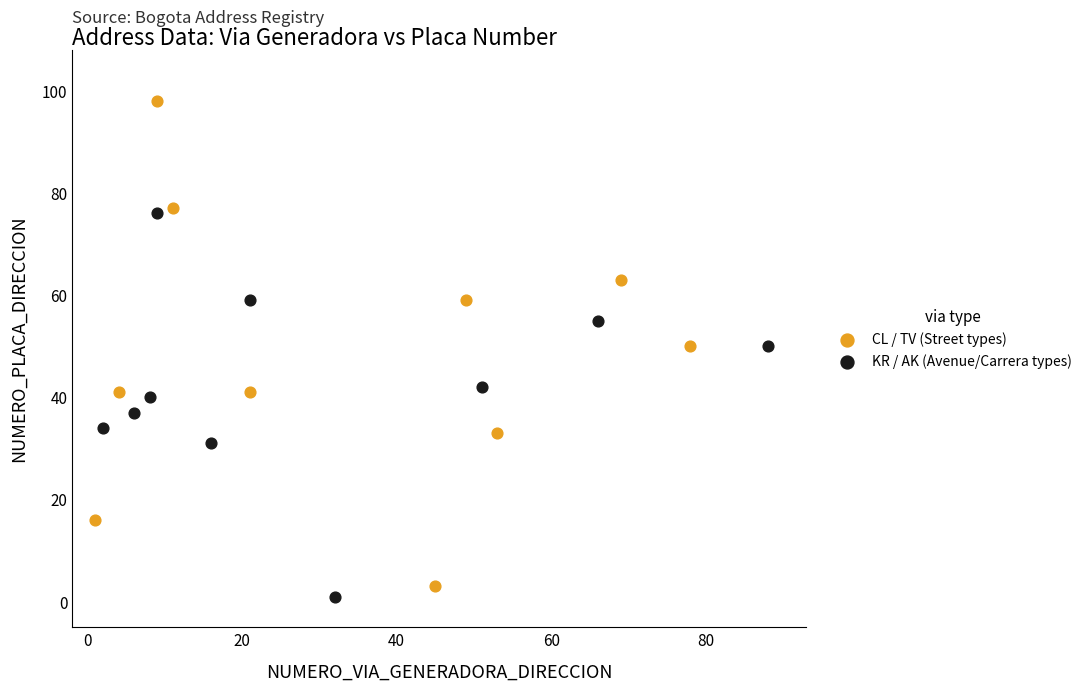

Which series contains the highest Y value?

CL / TV (Street types)